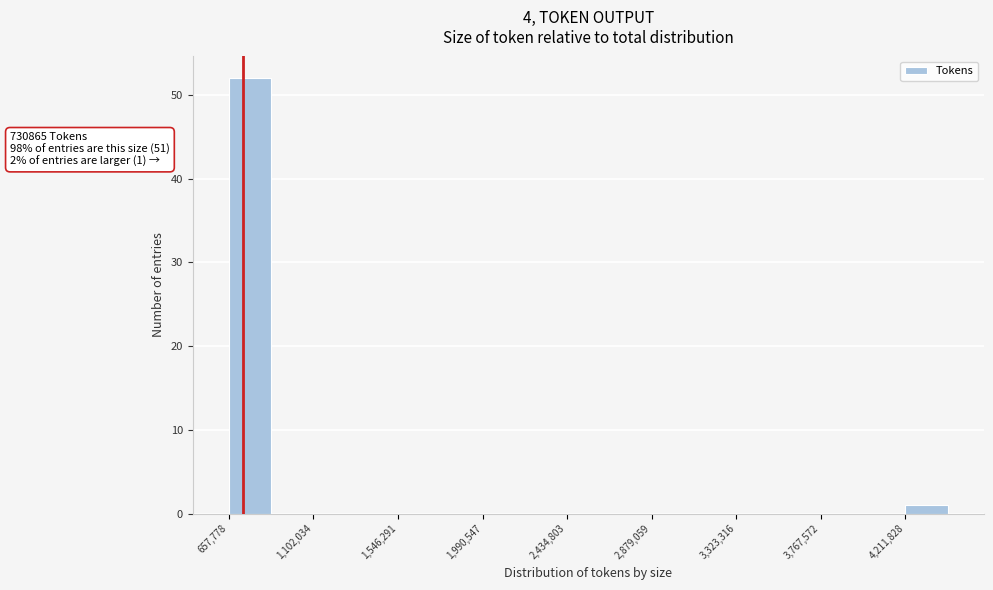

Over which range of the x-axis is the bar tallest?

650000 to 900000